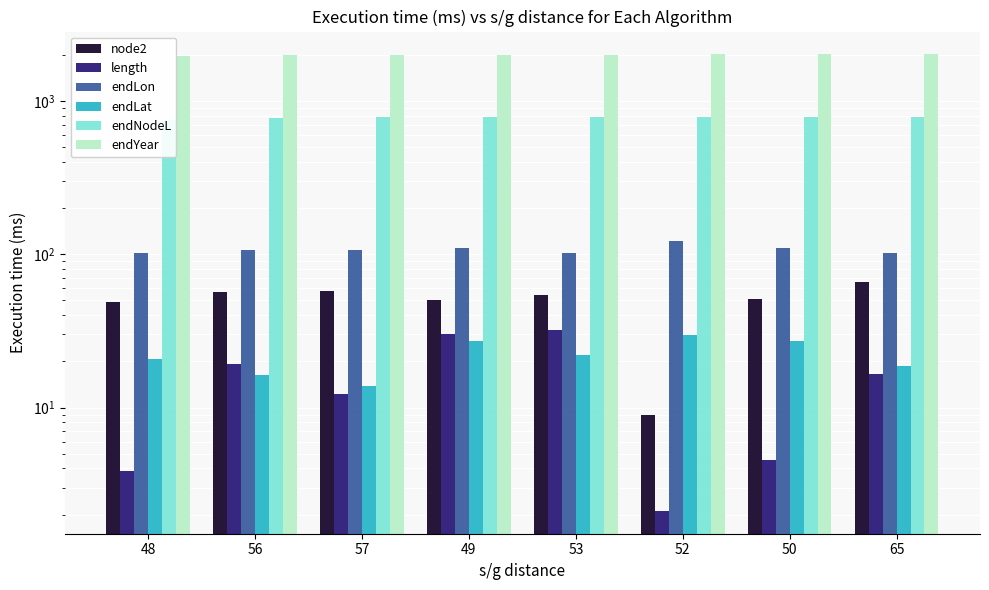

Is it true that endLon equals 168.9 at 57?

False